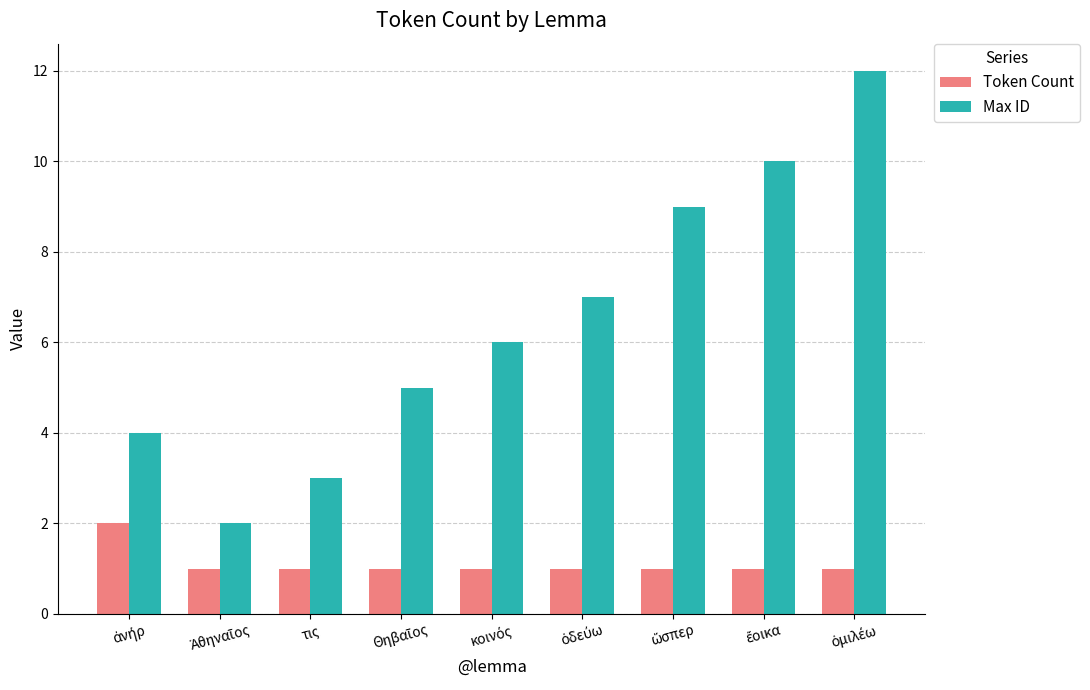

Reading left to right, what are all the values shown in this chart?

Token Count: 2	1	1	1	1	1	1	1	1
Max ID: 4	2	3	5	6	7	9	10	12